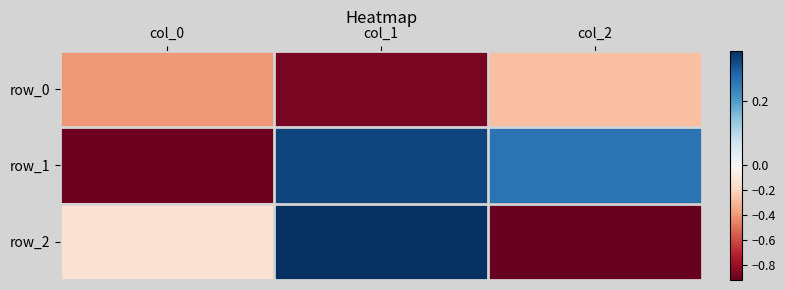

What is the difference between the second highest and minimum values in the row_1 series?

1.2